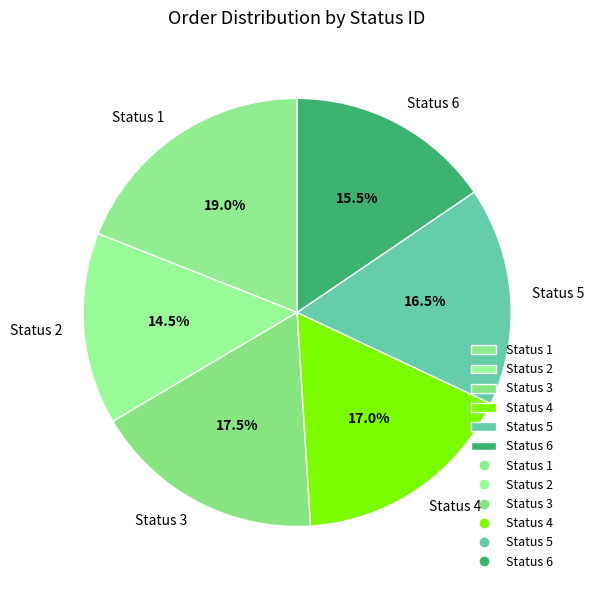

What is the largest slice in the pie chart?

Status 1